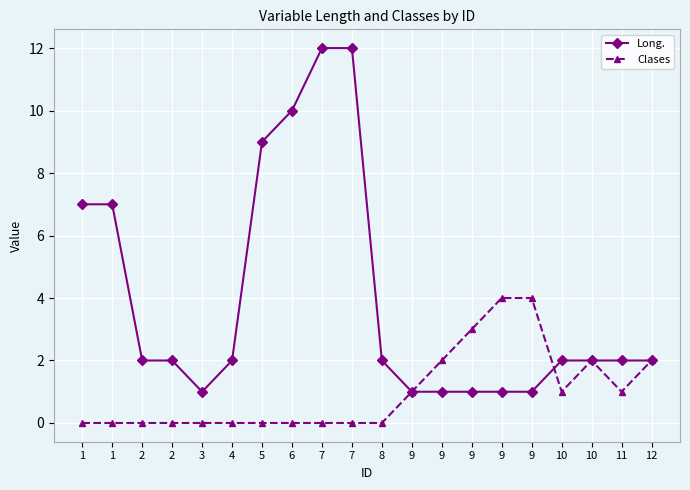

Reading left to right, extract all data points from this chart.

Long.: 1=7	1=7	2=2	2=2	3=1	4=2	5=9	6=10	7=12	7=12	8=2	9=1	9=1	9=1	9=1	9=1	10=2	10=2	11=2	12=2
Clases: 1=0	1=0	2=0	2=0	3=0	4=0	5=0	6=0	7=0	7=0	8=0	9=1	9=2	9=3	9=4	9=4	10=1	10=2	11=1	12=2